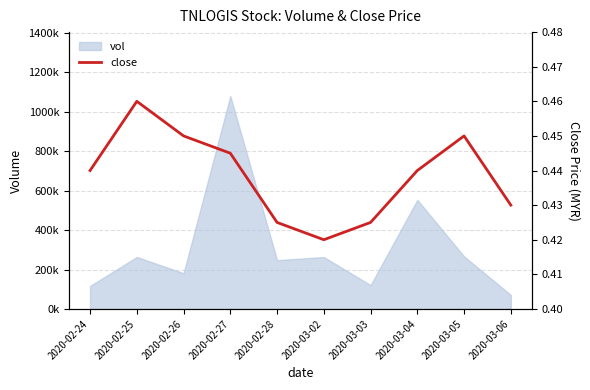

Reading left to right, extract all data points from this chart.

2020-02-24=0.4	2020-02-25=0.5	2020-02-26=0.5	2020-02-27=0.4	2020-02-28=0.4	2020-03-02=0.4	2020-03-03=0.4	2020-03-04=0.4	2020-03-05=0.5	2020-03-06=0.4